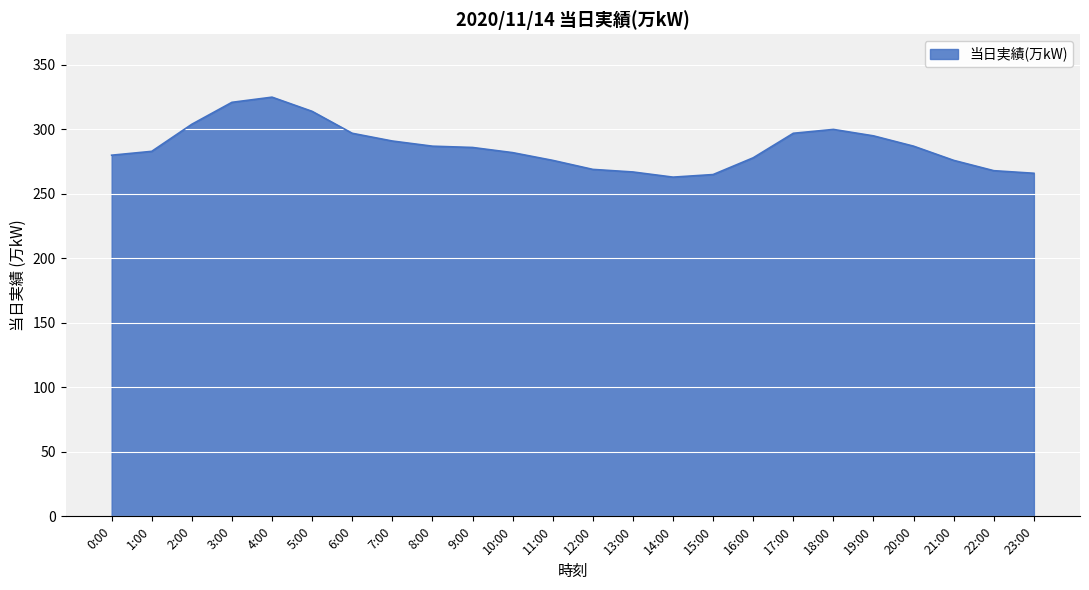

What is the sum of the values at 22:00 and 11:00?

544